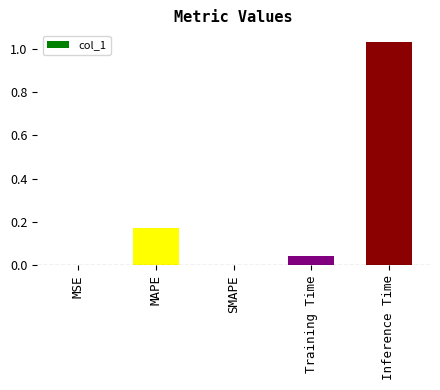

Which label corresponds to the largest value in the chart?

Inference Time